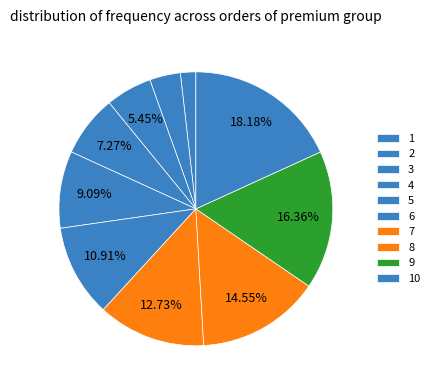

To the nearest percent, what is the difference between the largest and smallest slice percentages?

16%